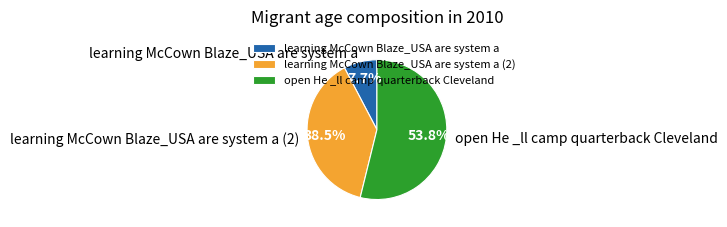

Count the number of slices in the pie.

3